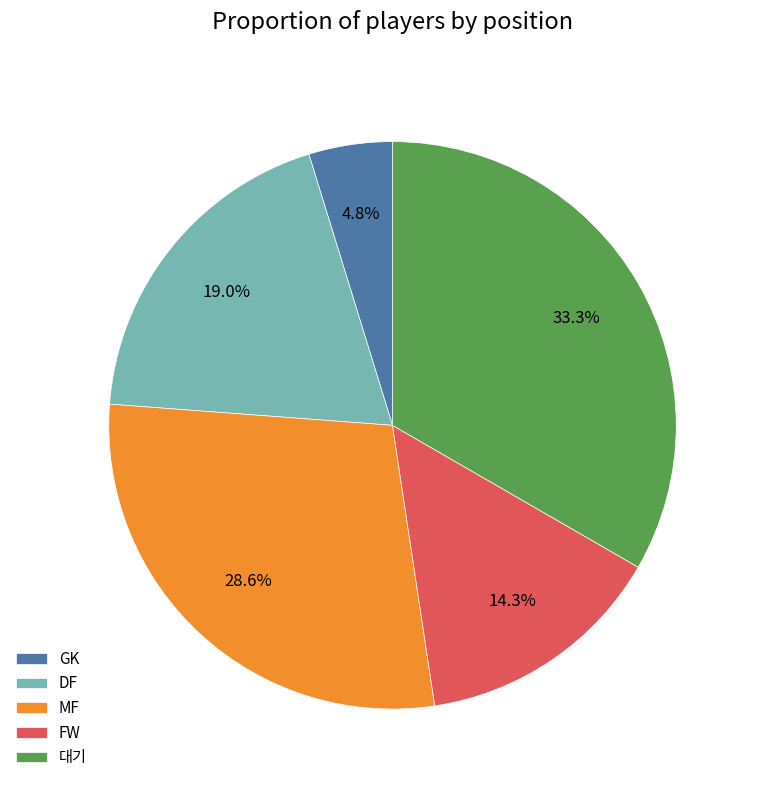

What percentage is the DF slice, to the nearest percent?

19%